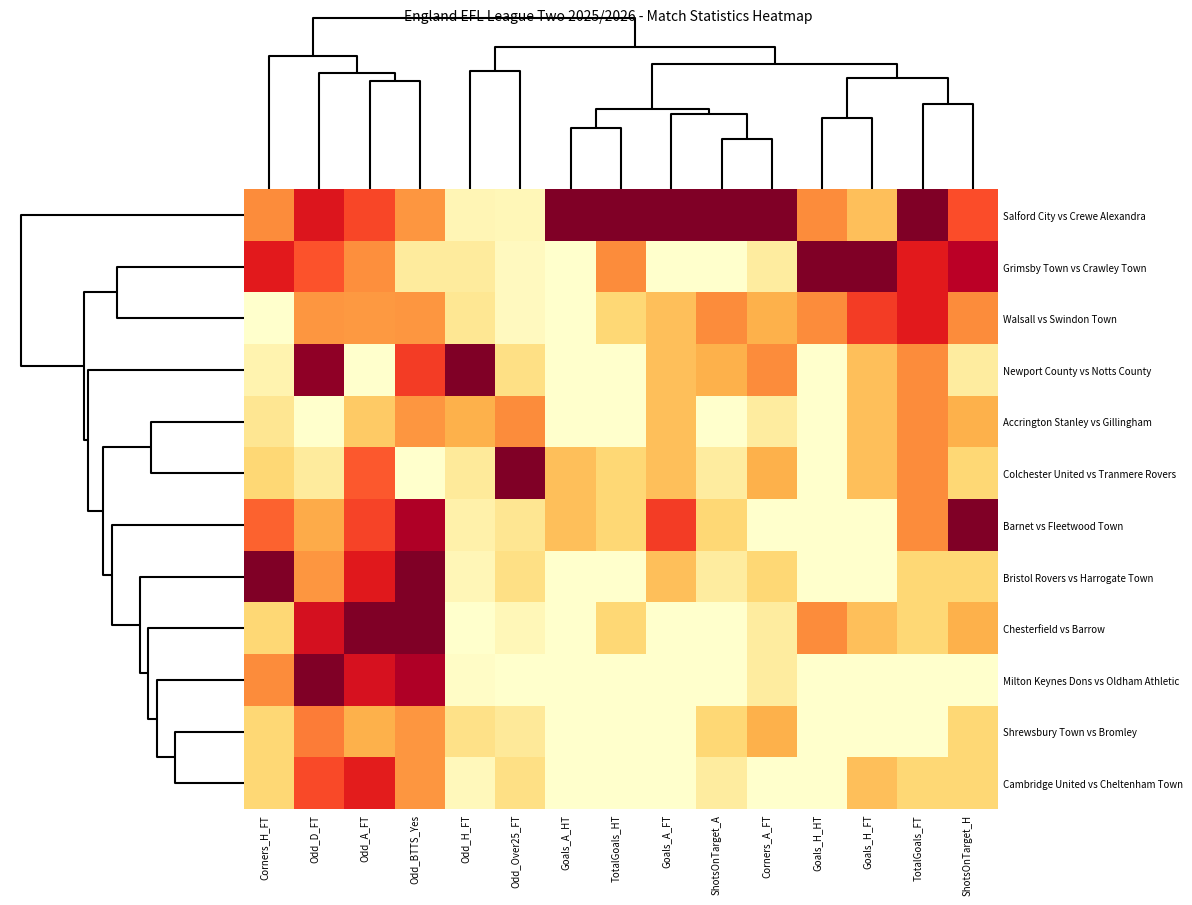

Count the number of data series in this chart.

12